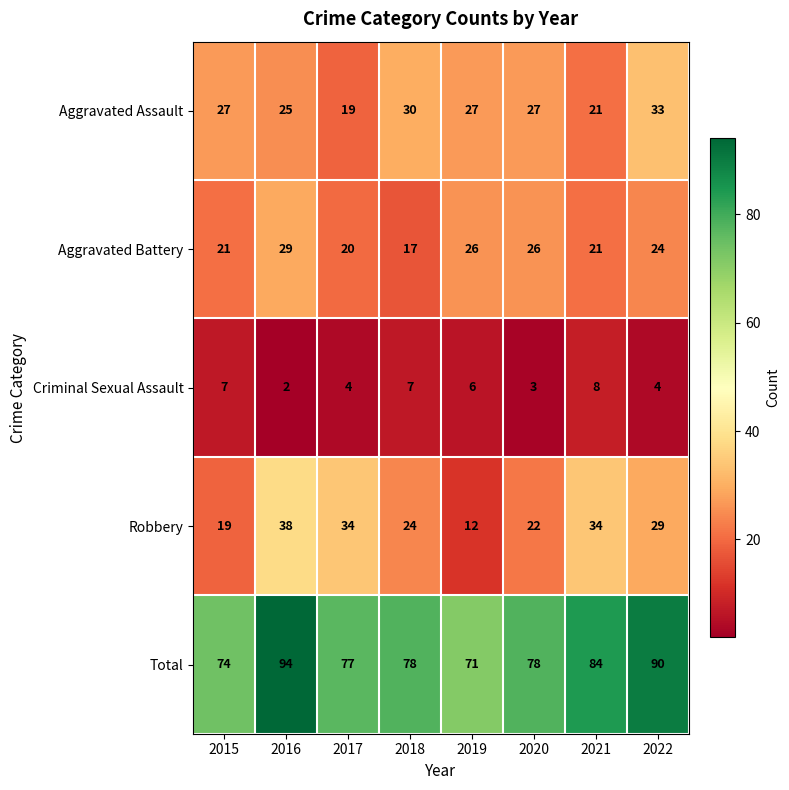

Which series has the largest total across all categories?

Total